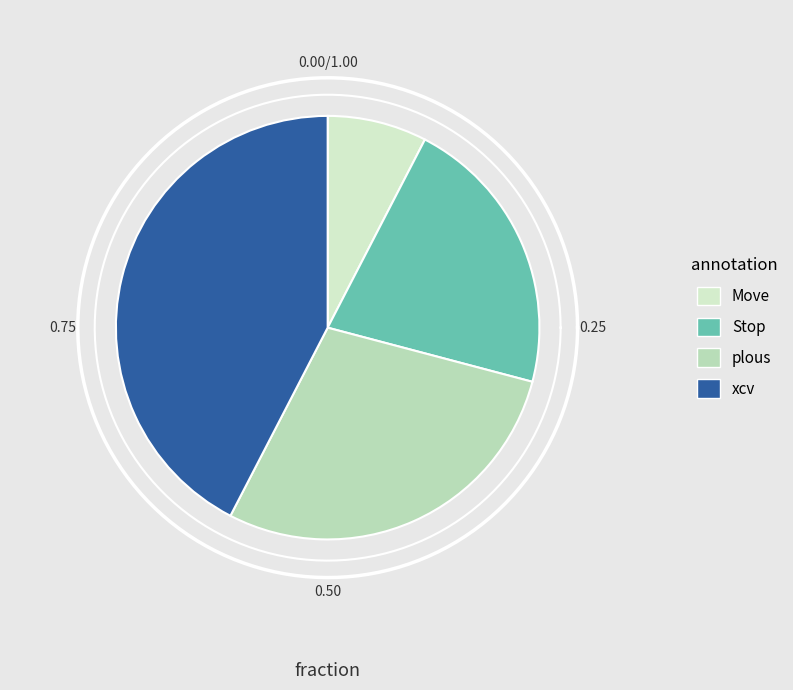

To the nearest percent, what is the combined percentage of Stop and Move?

29%